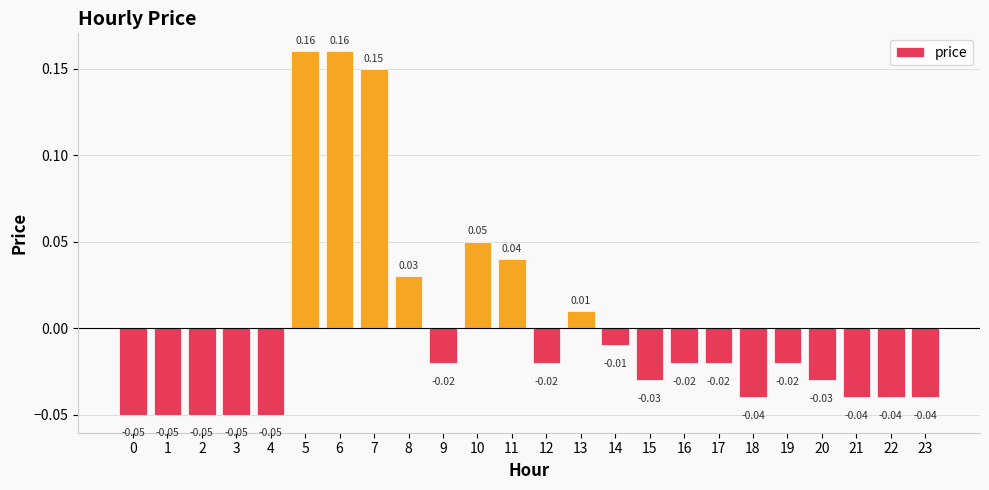

How many positive values are there?

7